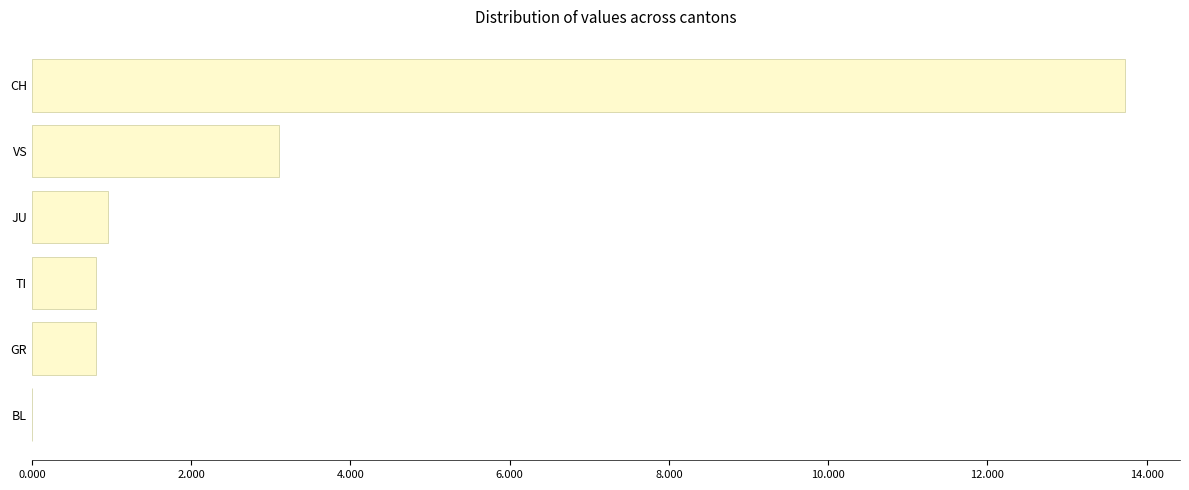

Is it true that the value at VS is 3.1?

True